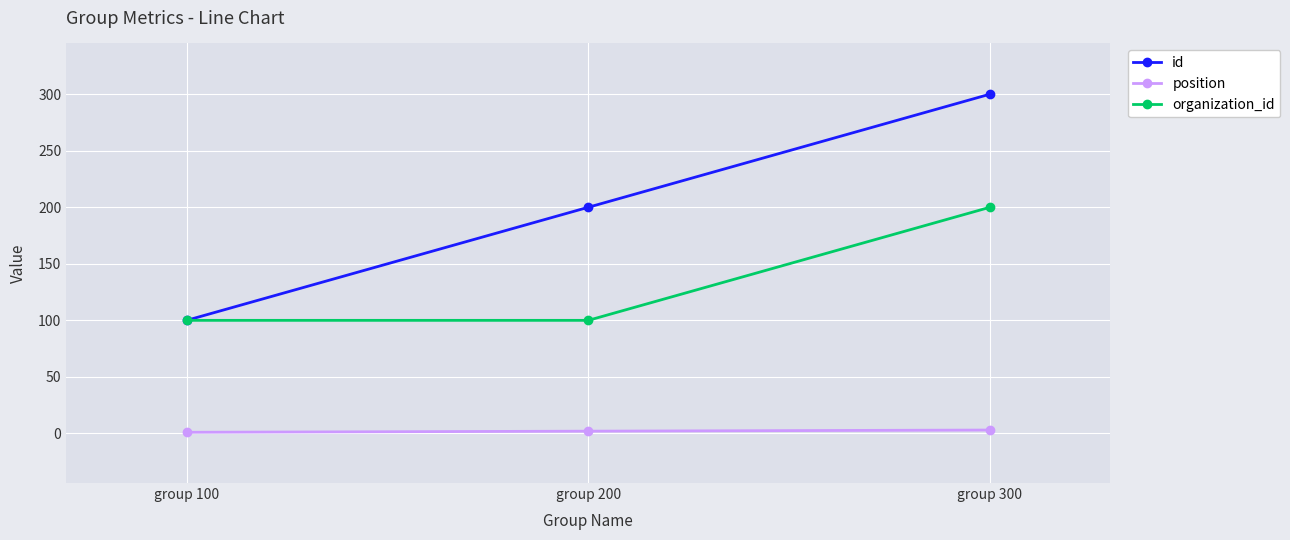

Does the chart display data point markers on the line(s)?

Yes